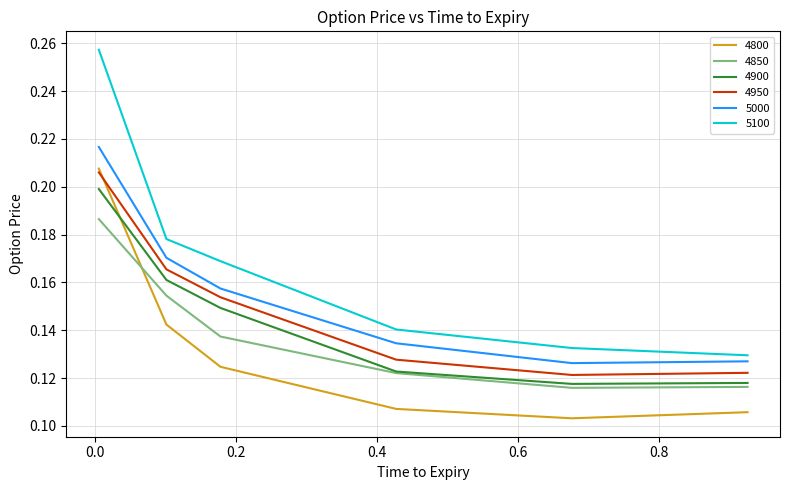

After their last crossing, which series has the higher values: 4950 or 4800?

4950